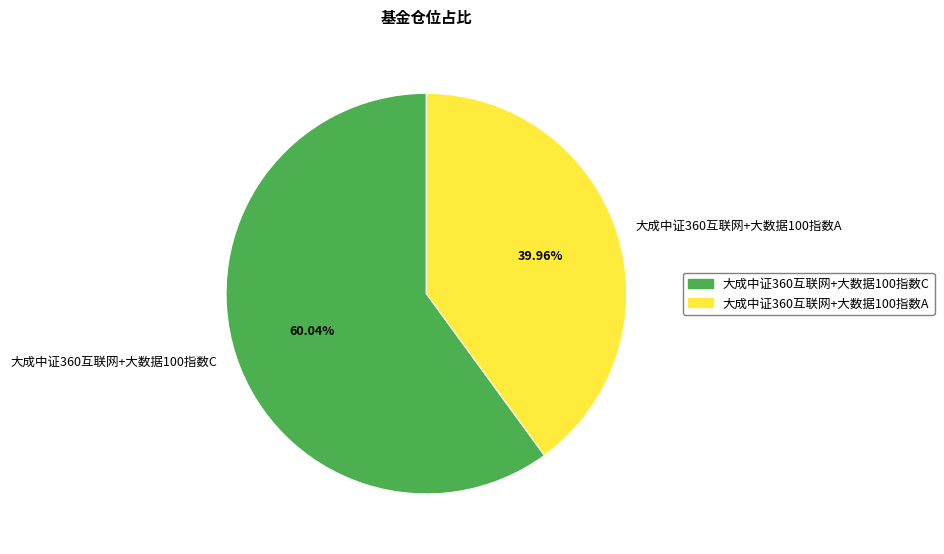

Which slice is the largest?

大成中证360互联网+大数据100指数C